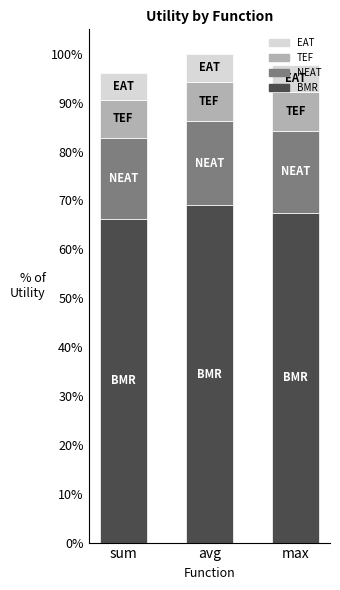

What are all the series names shown in the legend?

EAT, TEF, NEAT, BMR